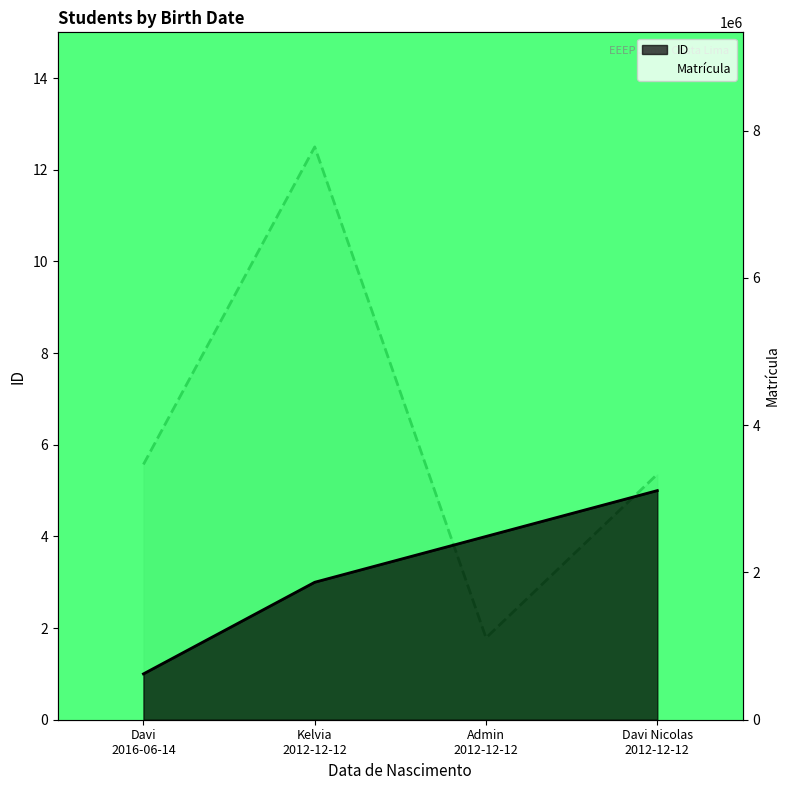

True or false: the data has more than 2 interior local peaks.

False